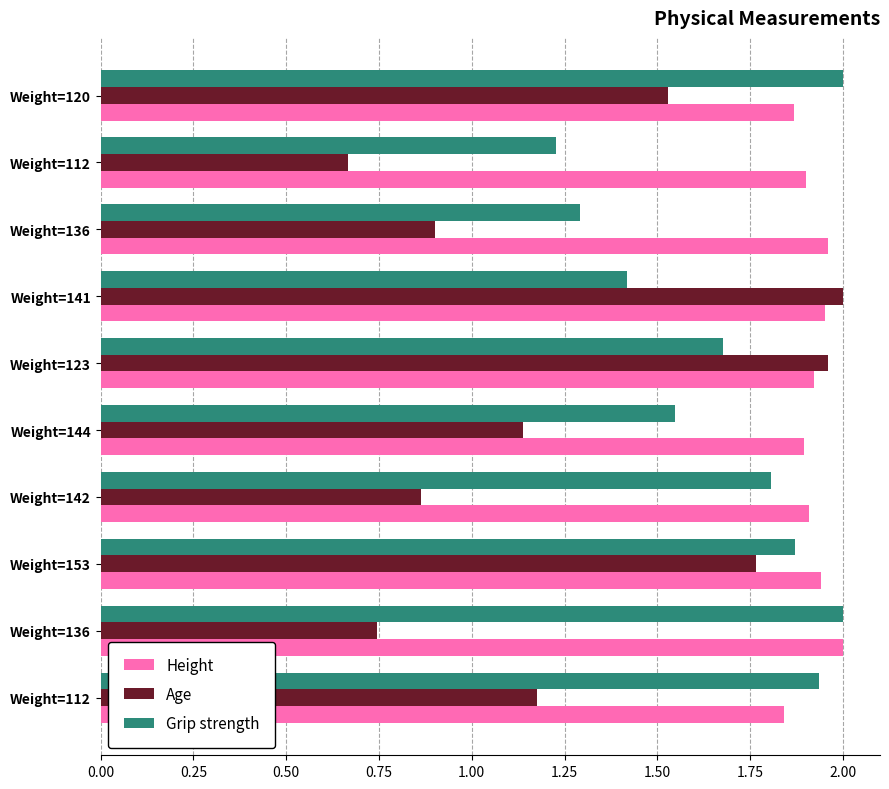

What is the difference between the second highest and minimum values in the Grip strength series?

0.8